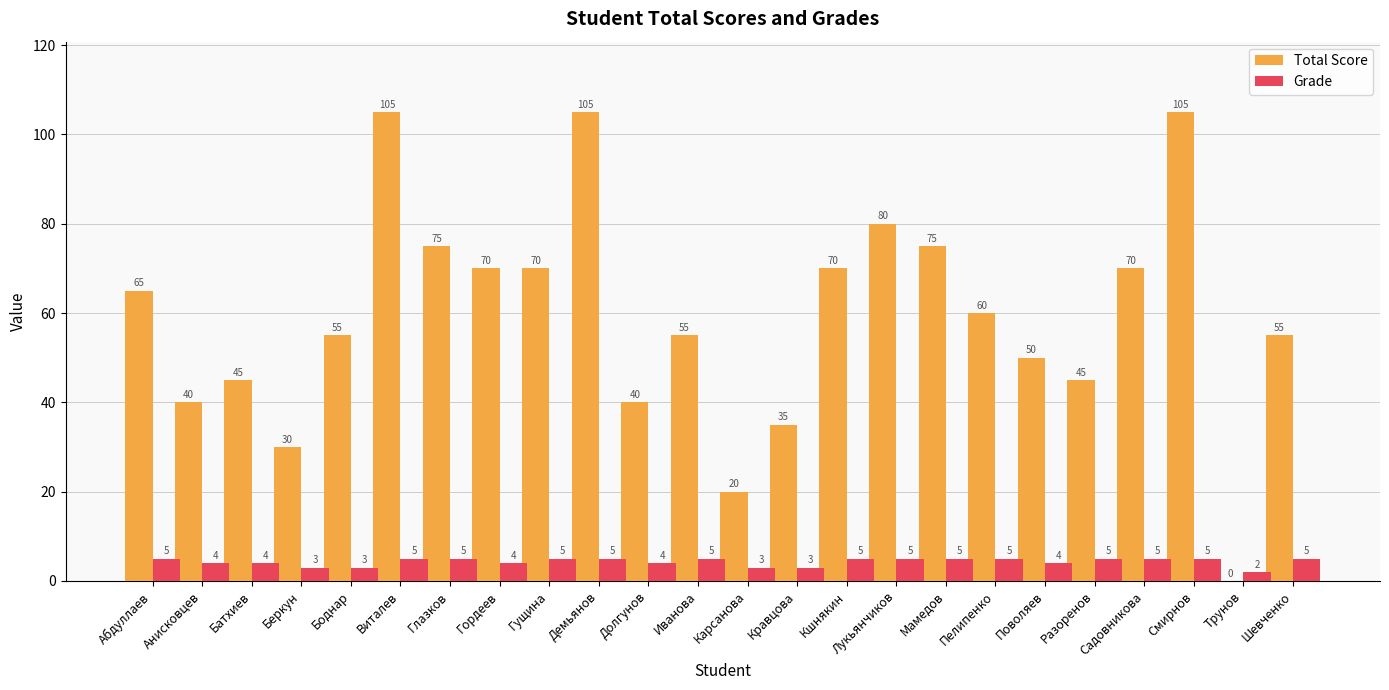

What is the sum of all Grade values?

104